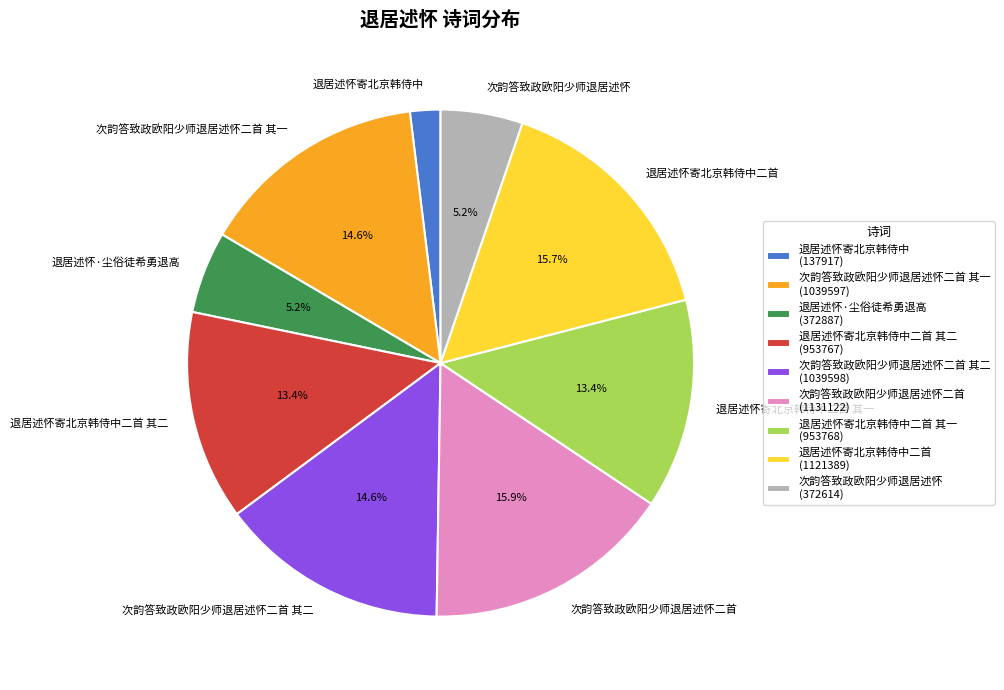

Is there any slice that represents more than half of the pie?

No